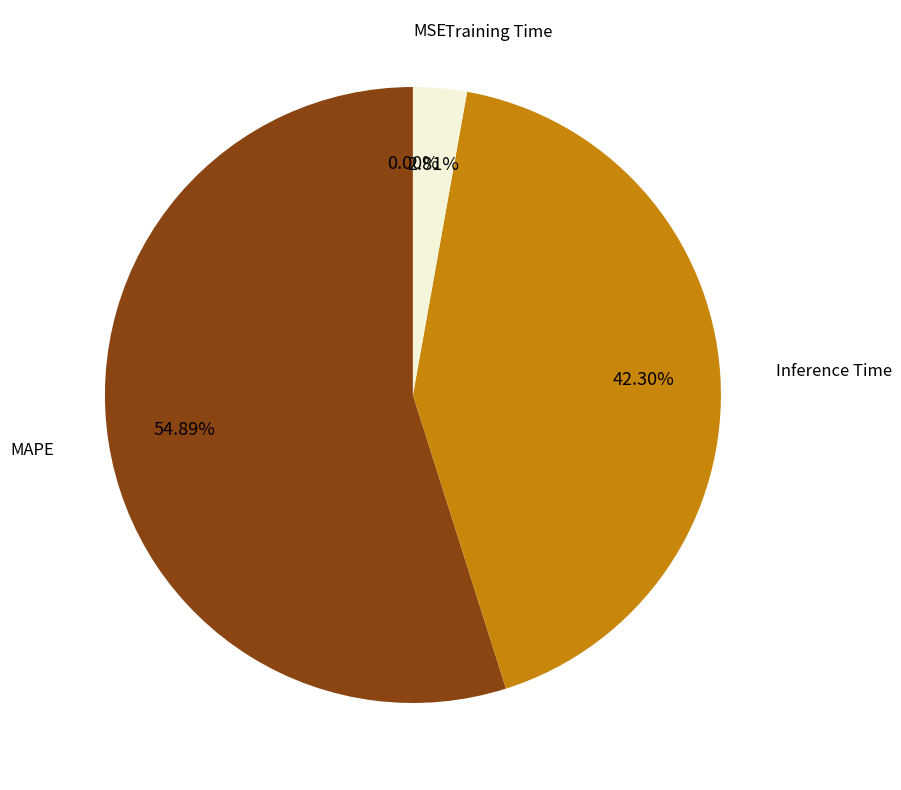

Is there a majority slice in this chart?

Yes